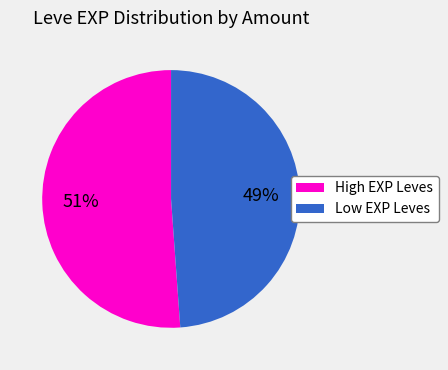

To the nearest percent, what percentage of the pie is High EXP Leves?

51%